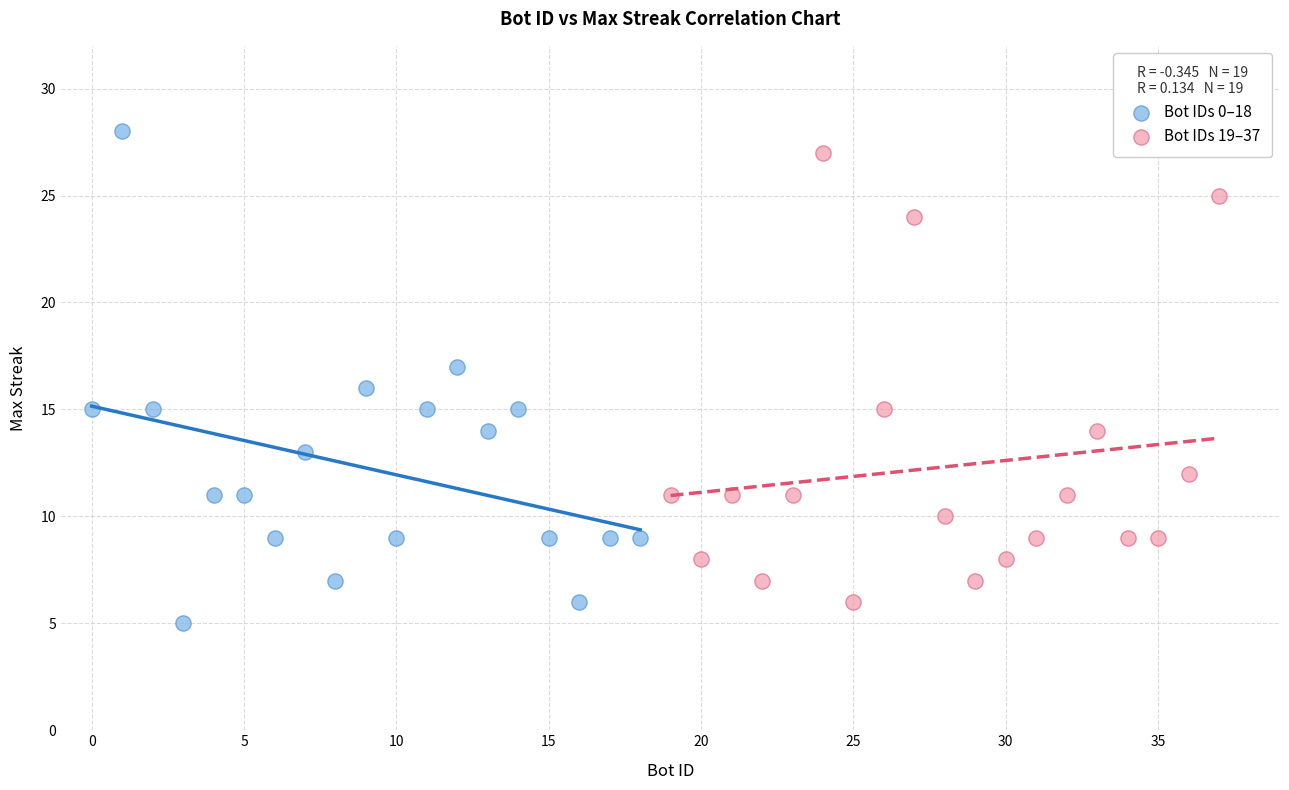

Which series has the largest Y range (max minus min)?

Bot IDs 0–18